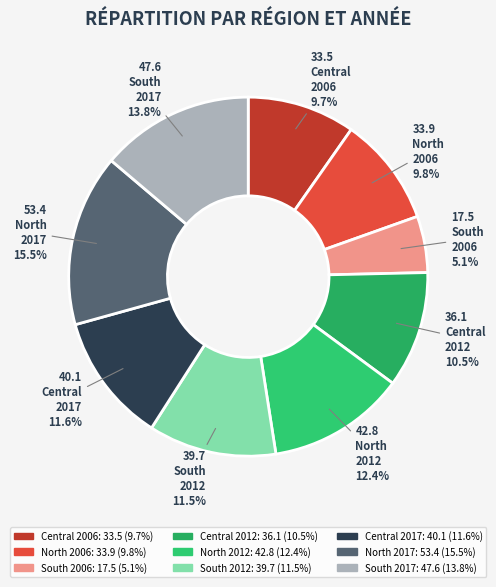

What is the largest slice in the pie chart?

North 2017